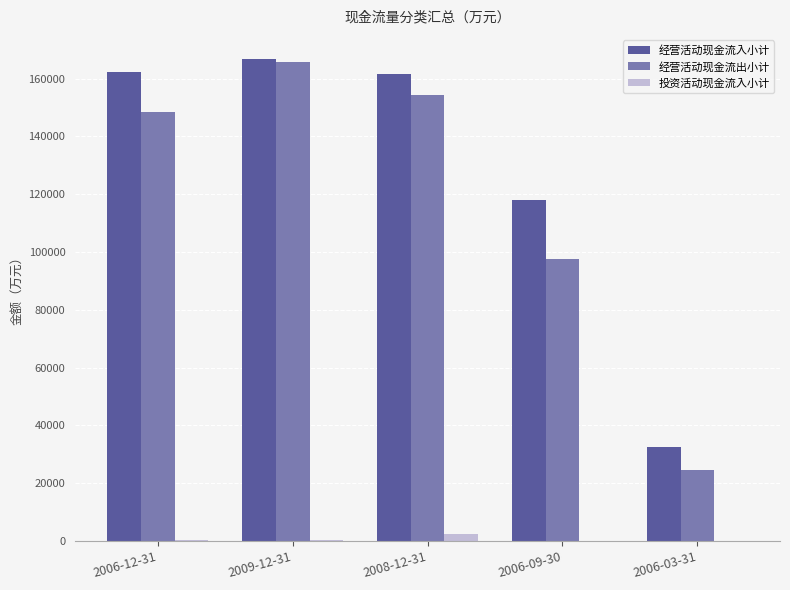

Between 2009-12-31 and 2006-09-30, which series saw the biggest shift?

经营活动现金流出小计